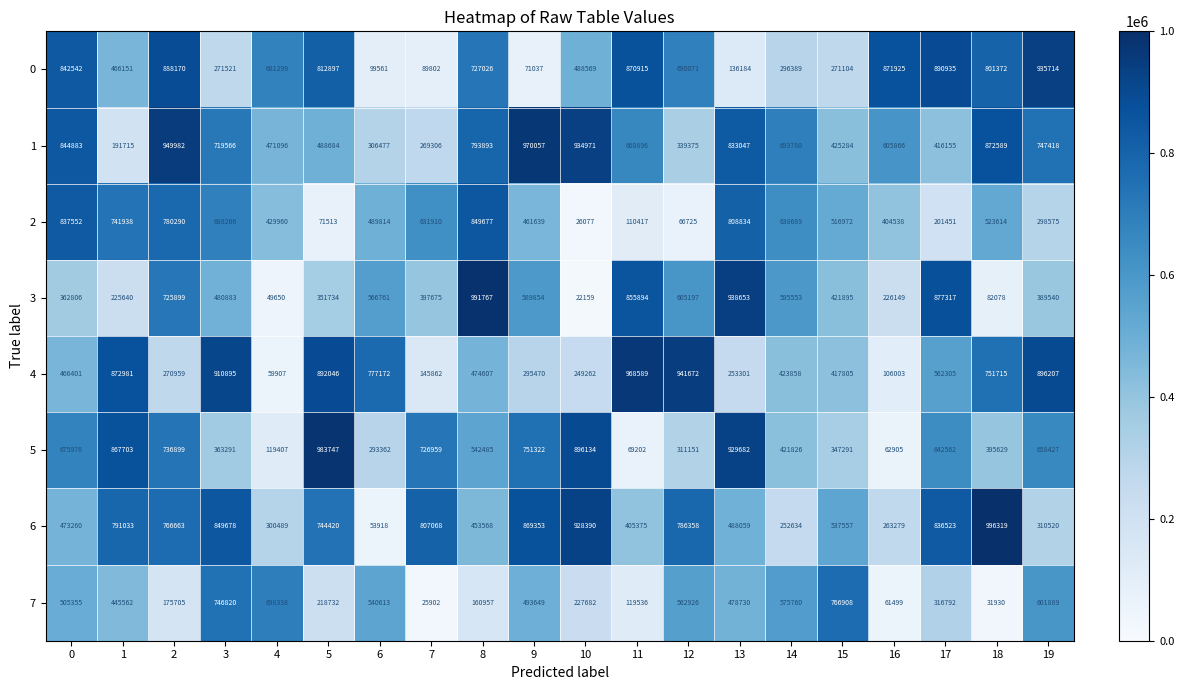

Where is 2 nearest to the value 437877?

4